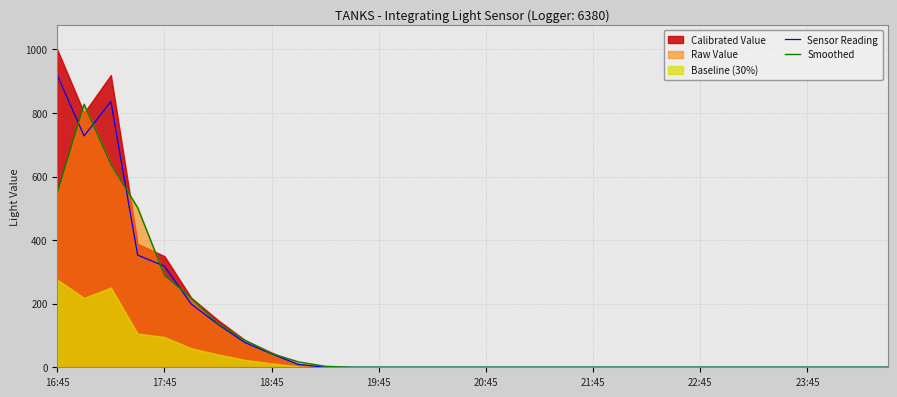

The Smoothed series shows 549.0 at 16:45. True or false?

True